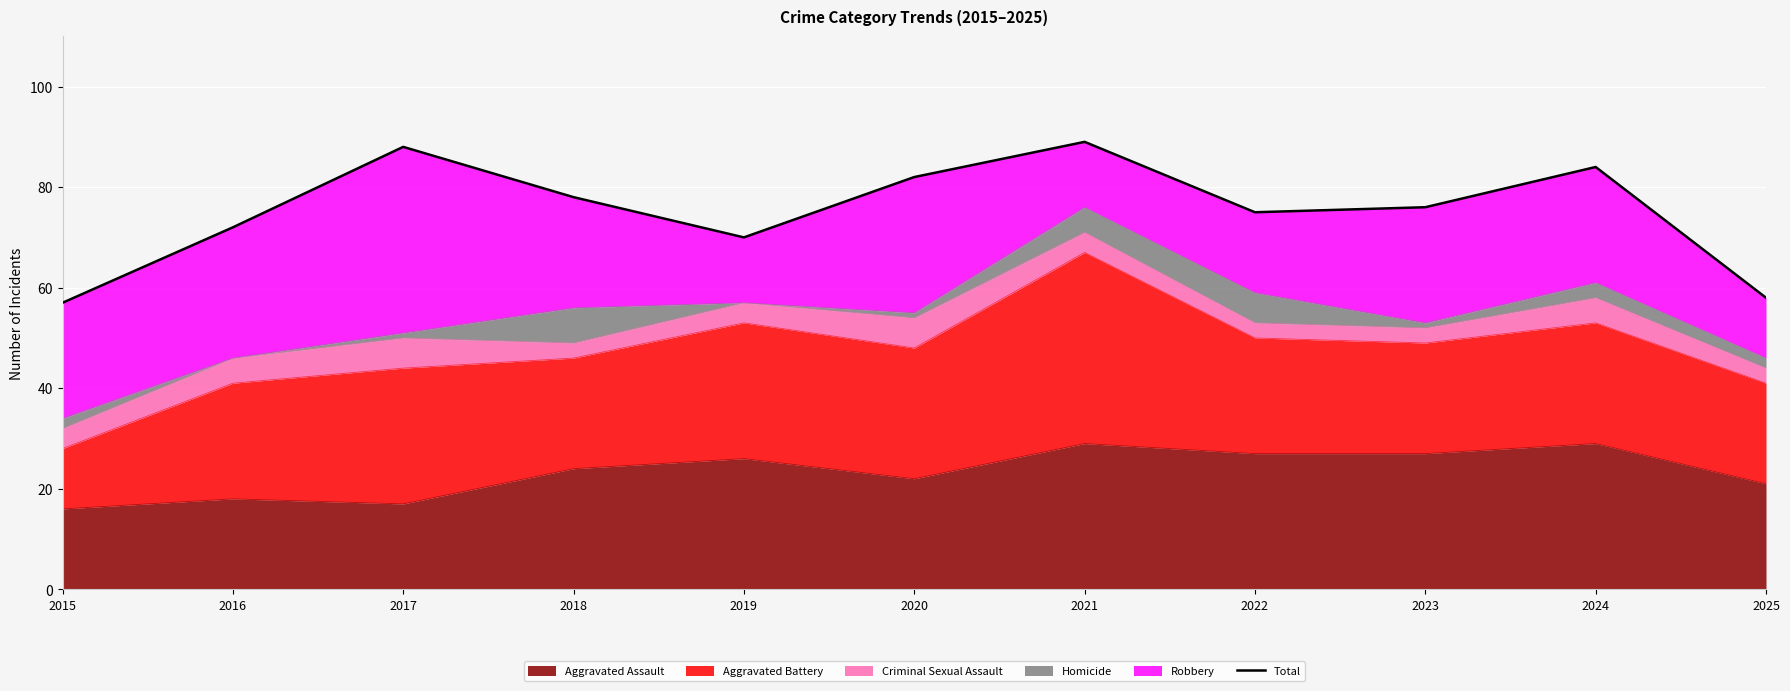

Where is the first local minimum?

2019